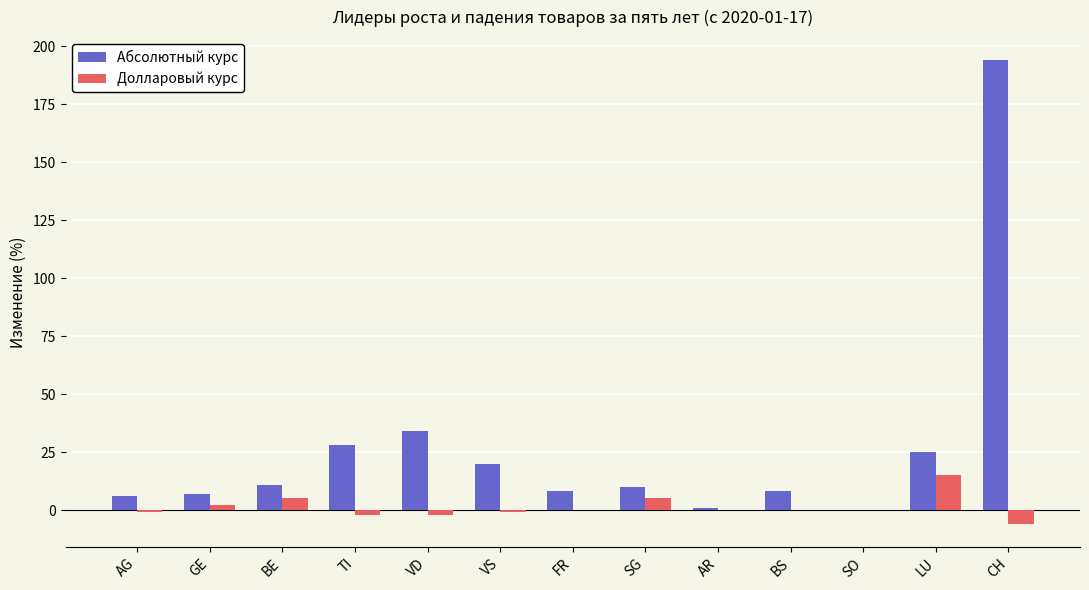

At which label is Абсолютный курс closest to 97?

VD